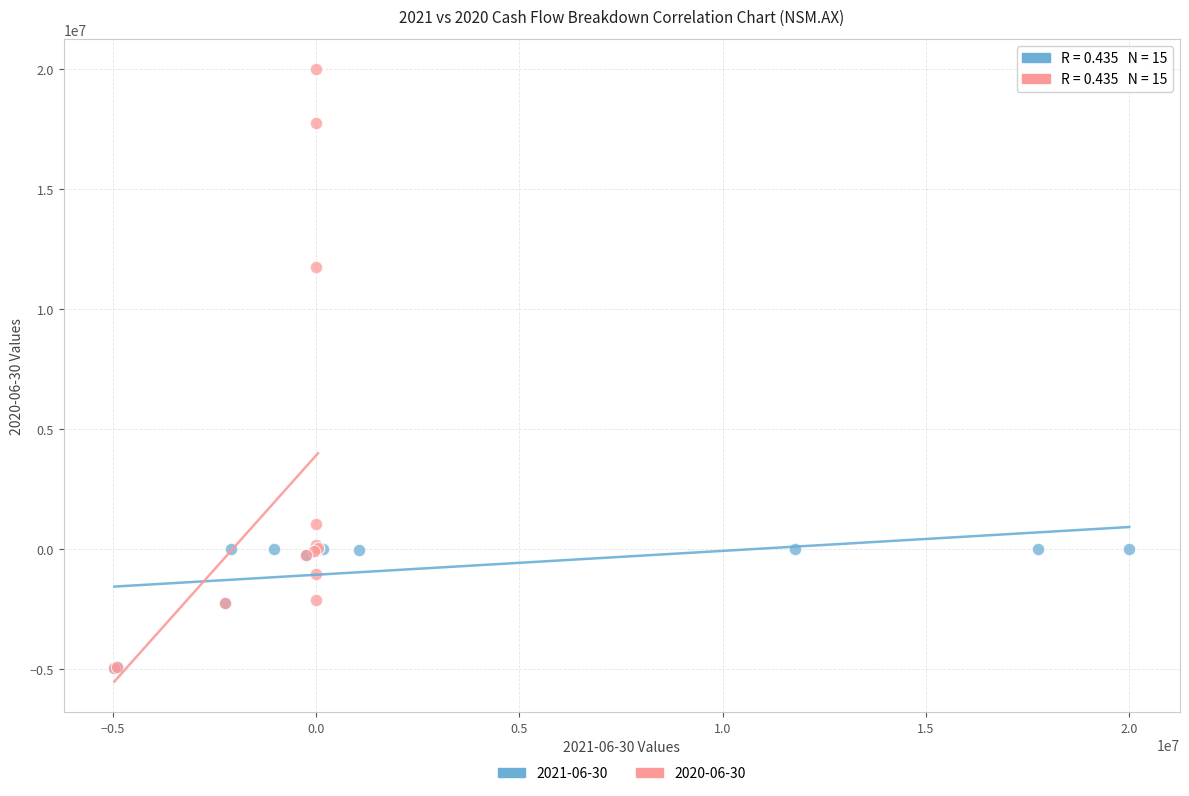

Which series has the largest Y range (max minus min)?

2020-06-30